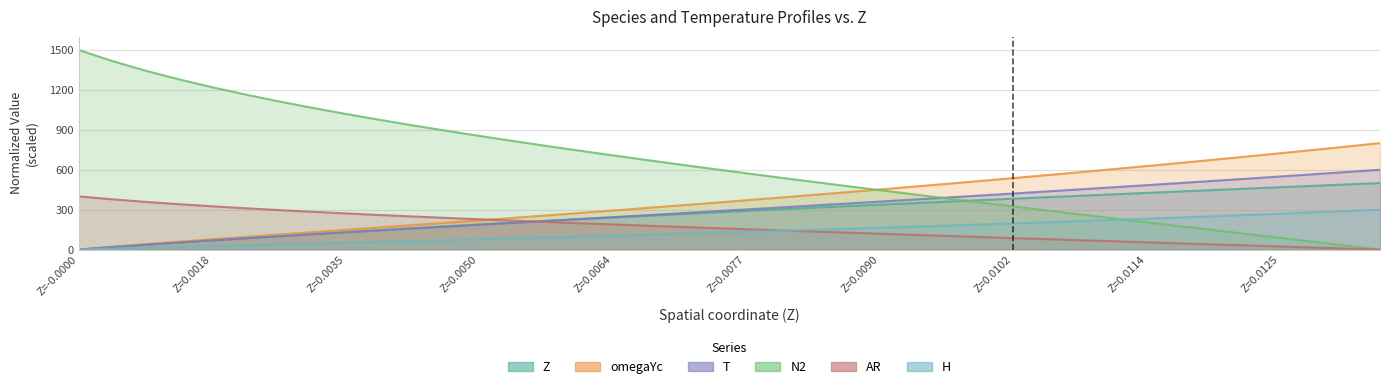

What is the spread (max minus min) of values at Z=-0.0000?

1500.0